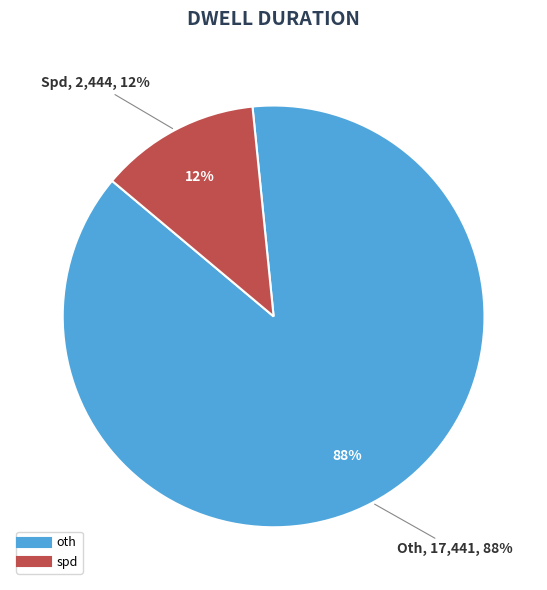

Which slice represents more than half of the pie?

oth